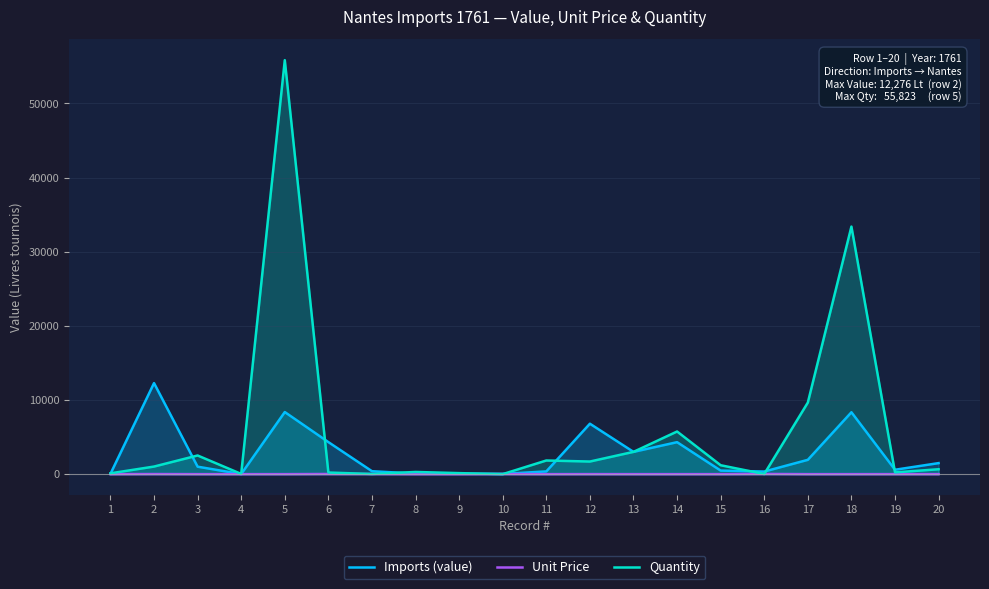

Reading left to right, list all the values displayed in this chart.

Imports (value): 38.5	12276.0	1006.4	12.0	8373.5	4320.0	396.0	73.8	54.8	31.5	368.0	6800.0	3003.0	4311.8	480.0	350.0	1930.4	8345.2	592.5	1487.2
Unit Price: 0.3	12.0	0.4	0.4	0.1	20.0	18.0	0.2	0.4	18.0	0.2	4.0	1.0	0.8	0.4	25.0	0.2	0.2	2.5	2.2
Quantity: 110.0	1023.0	2516.0	30.0	55823.0	216.0	22.0	295.0	137.0	1.8	1840.0	1700.0	3003.0	5749.0	1200.0	14.0	9652.0	33381.0	237.0	661.0